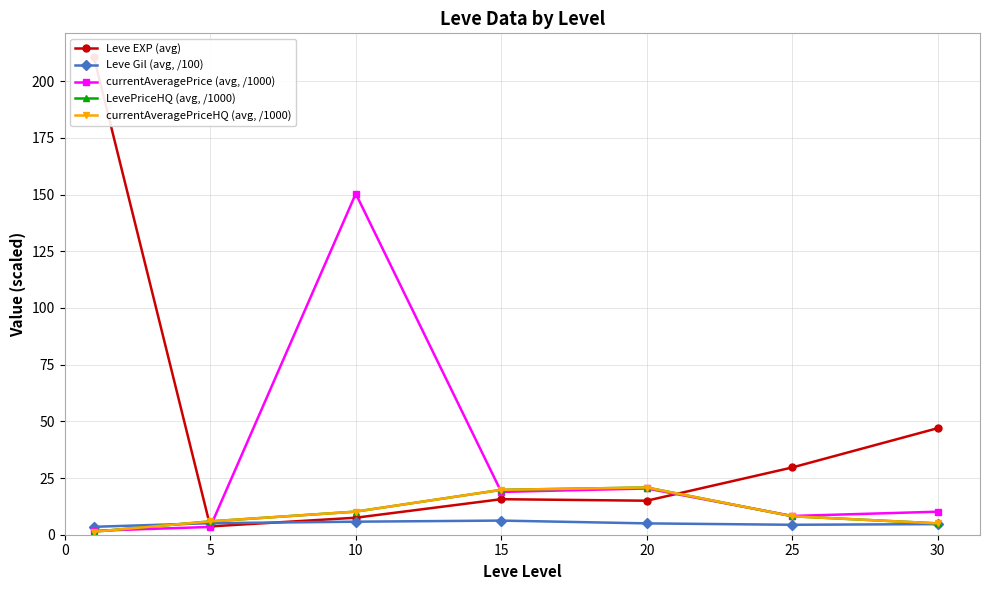

How many intersections are there between Leve Gil (avg, /100) and Leve EXP (avg)?

2